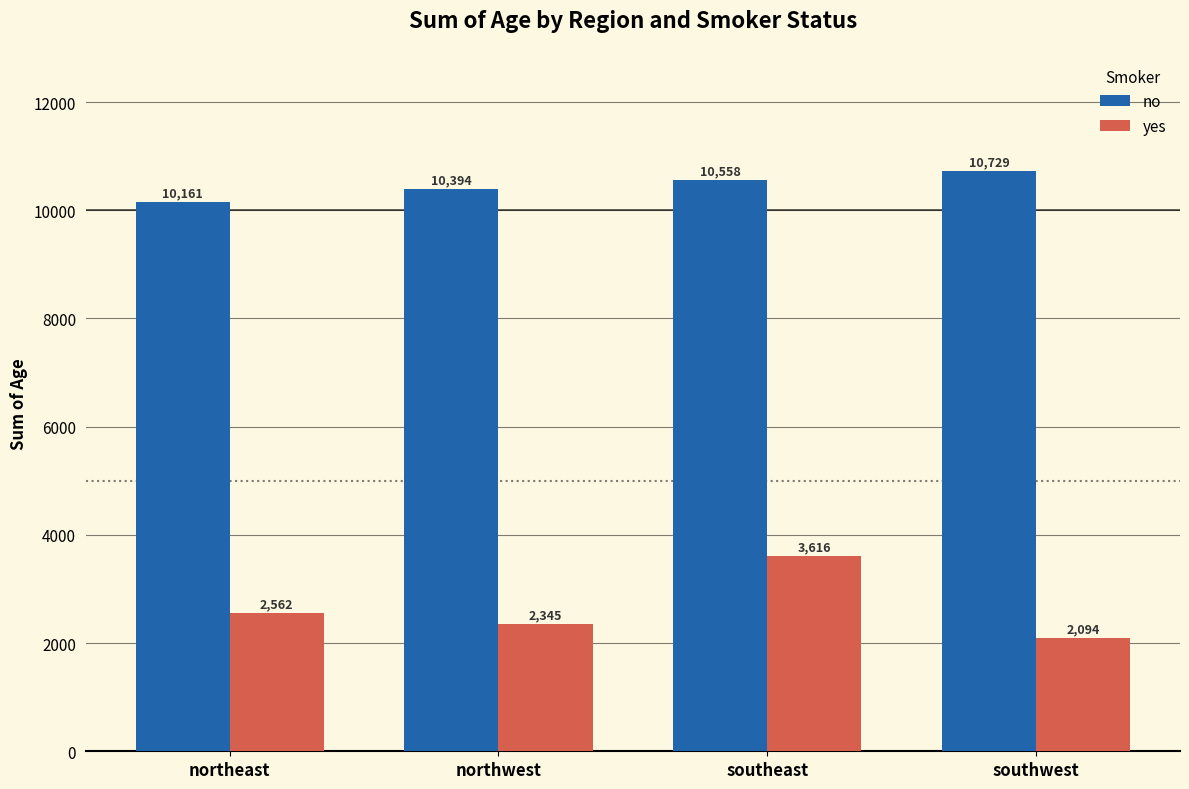

Reading left to right, what are all the values shown in this chart?

no: 10161	10394	10558	10729
yes: 2562	2345	3616	2094